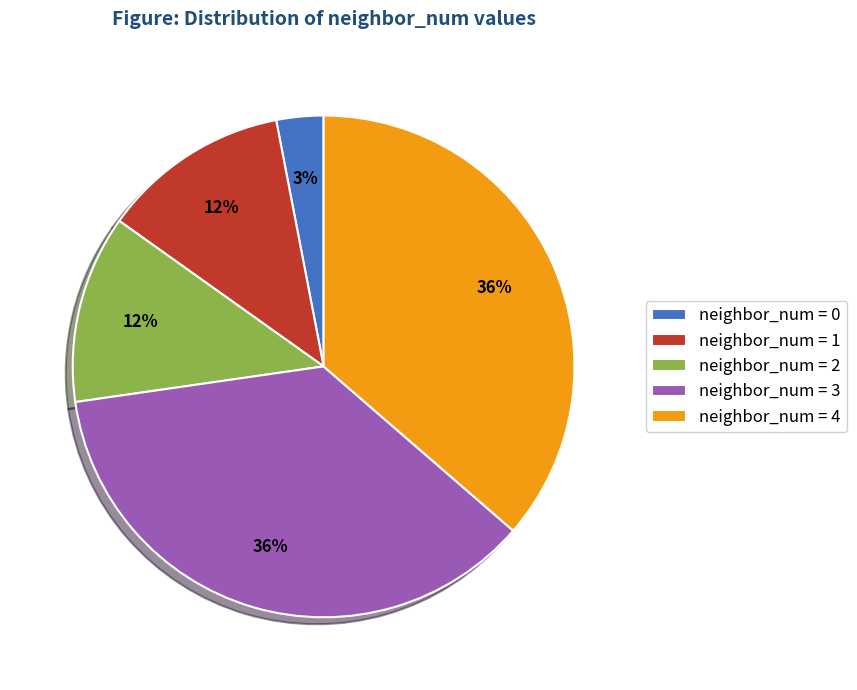

Is there a majority slice in this chart?

No